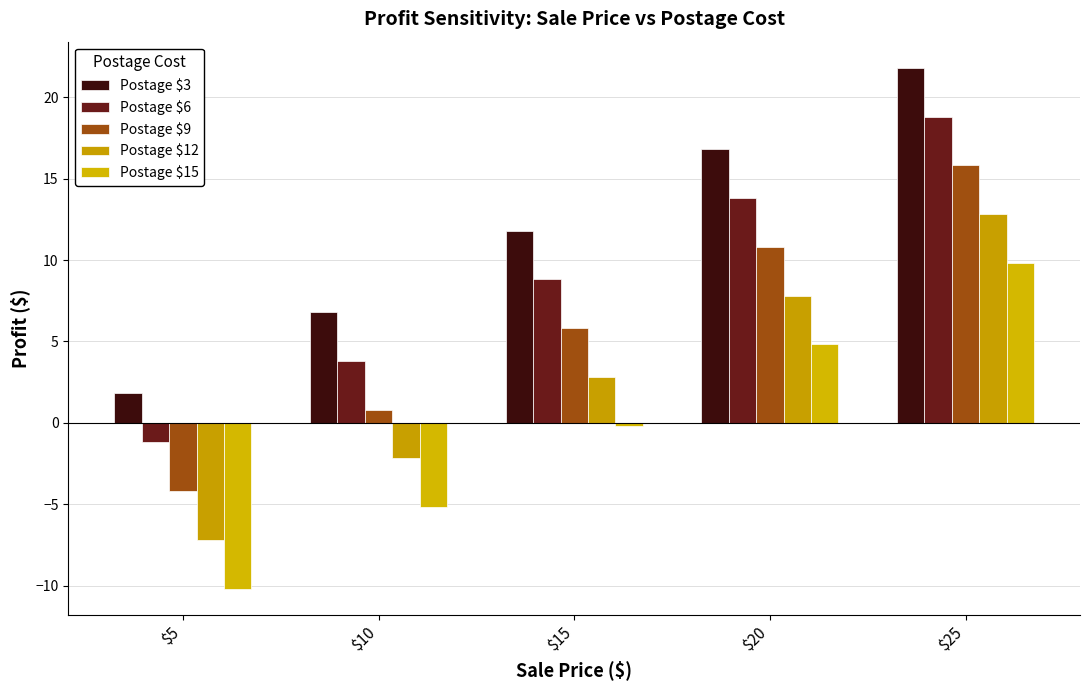

Rank the series by their average value, from lowest to highest.

Postage $15, Postage $12, Postage $9, Postage $6, Postage $3